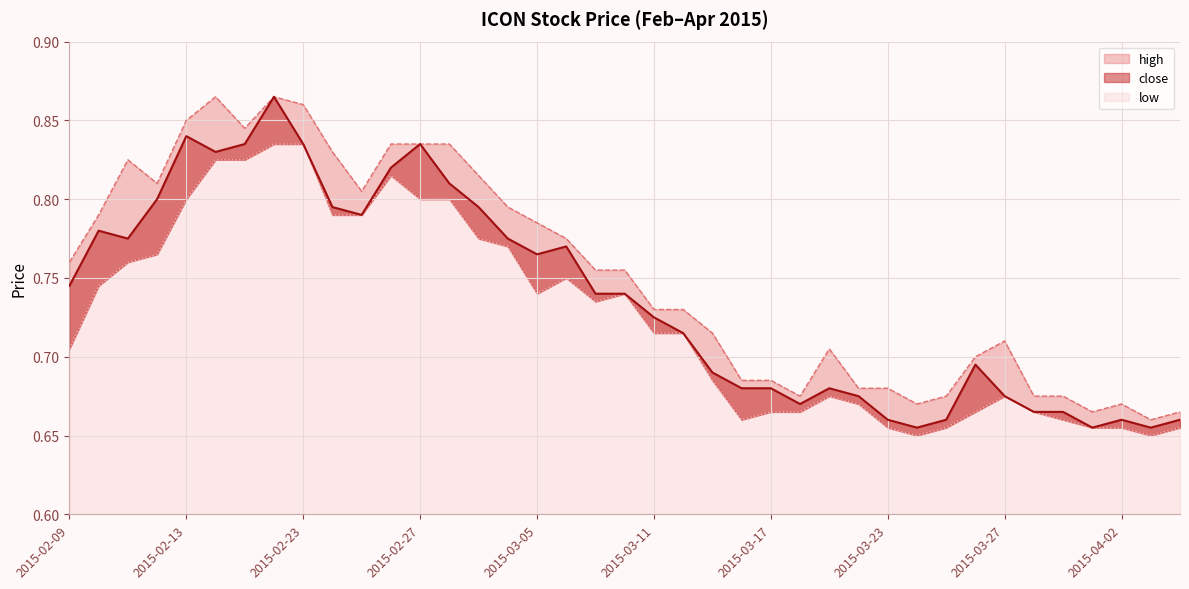

Which label corresponds to the smallest value in the chart?

2015-03-24